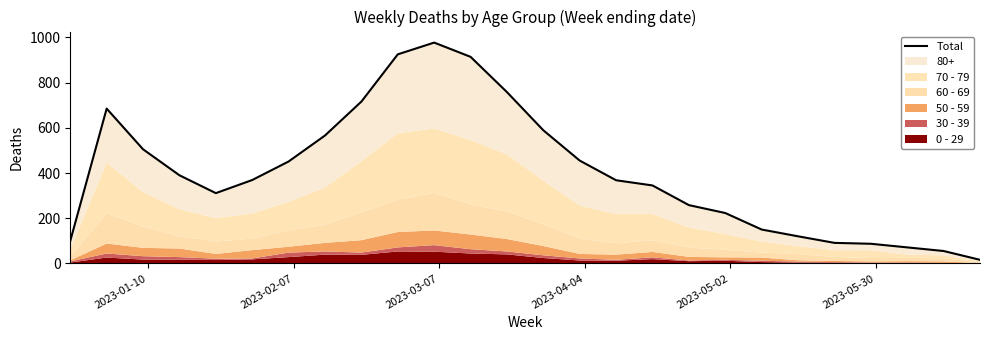

How many values are below 369?

13